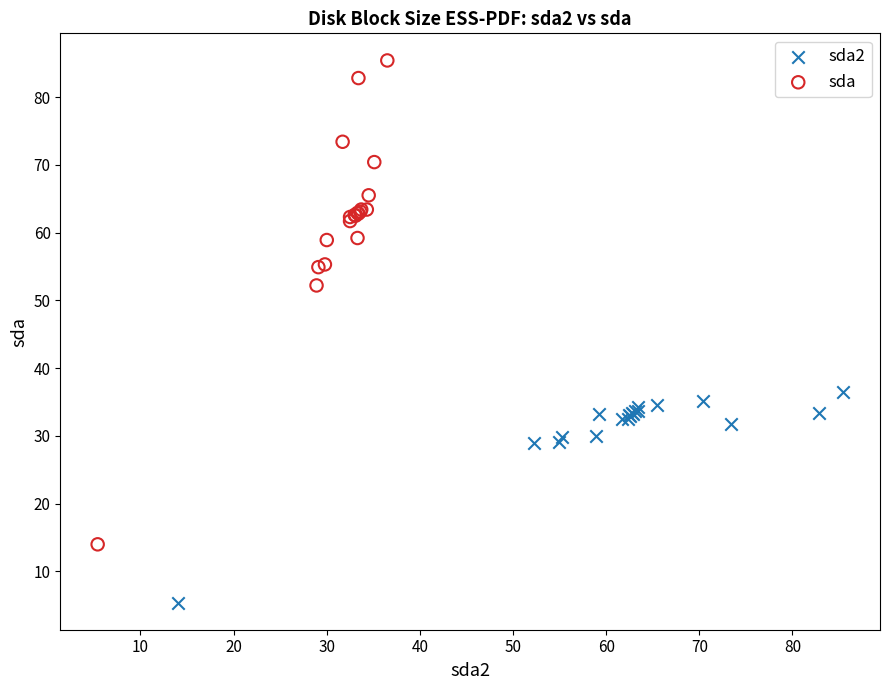

Which series has the largest Y range (max minus min)?

sda